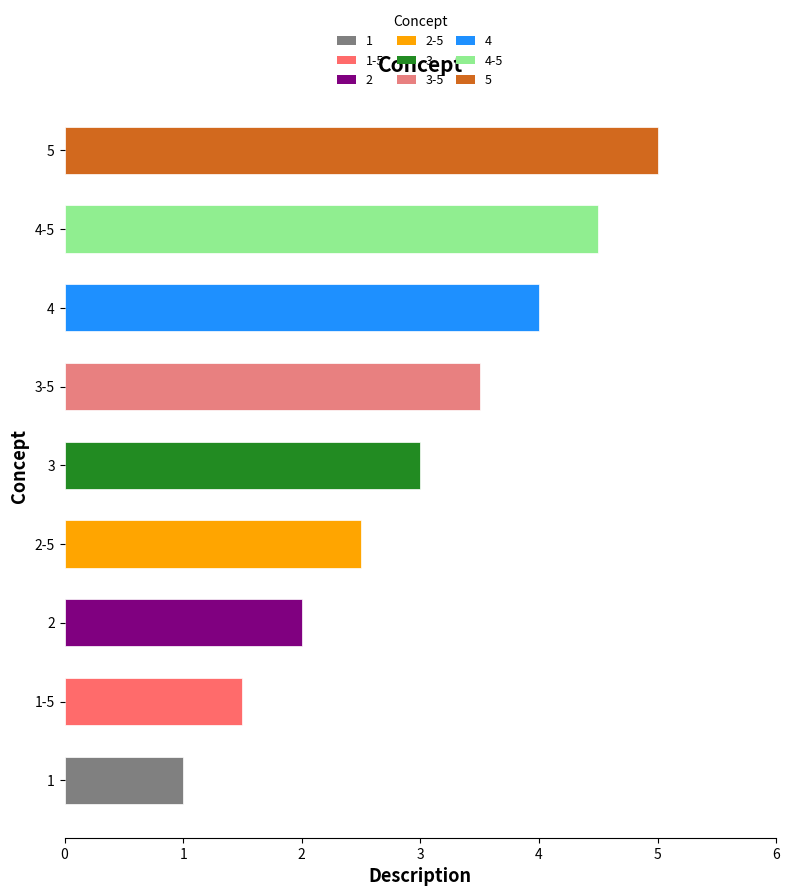

Approximately how many times larger is the value at 5 compared to 1-5?

3.3